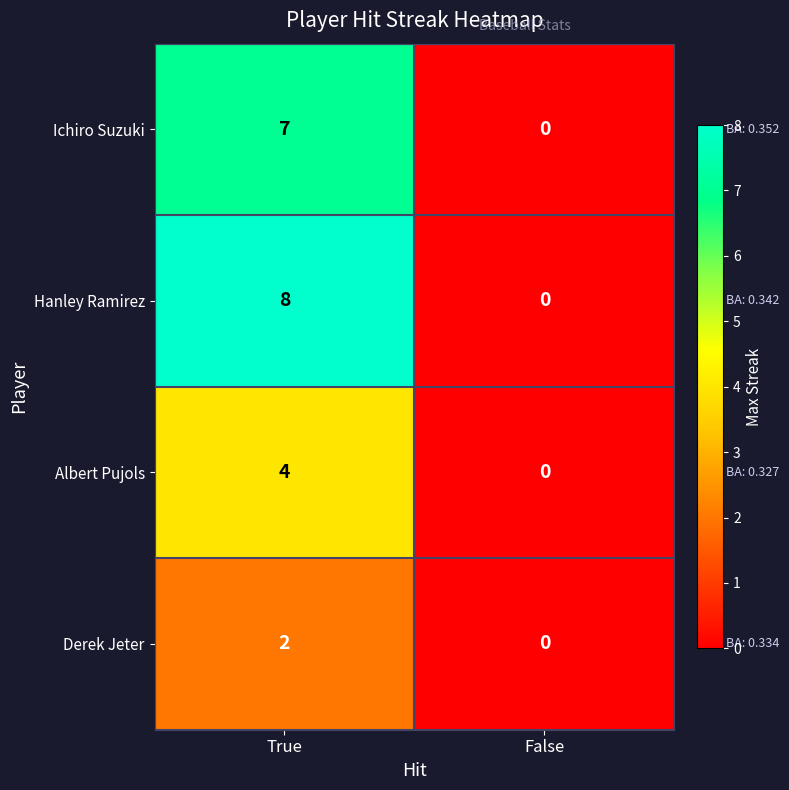

At which label is Ichiro Suzuki closest to 3?

False